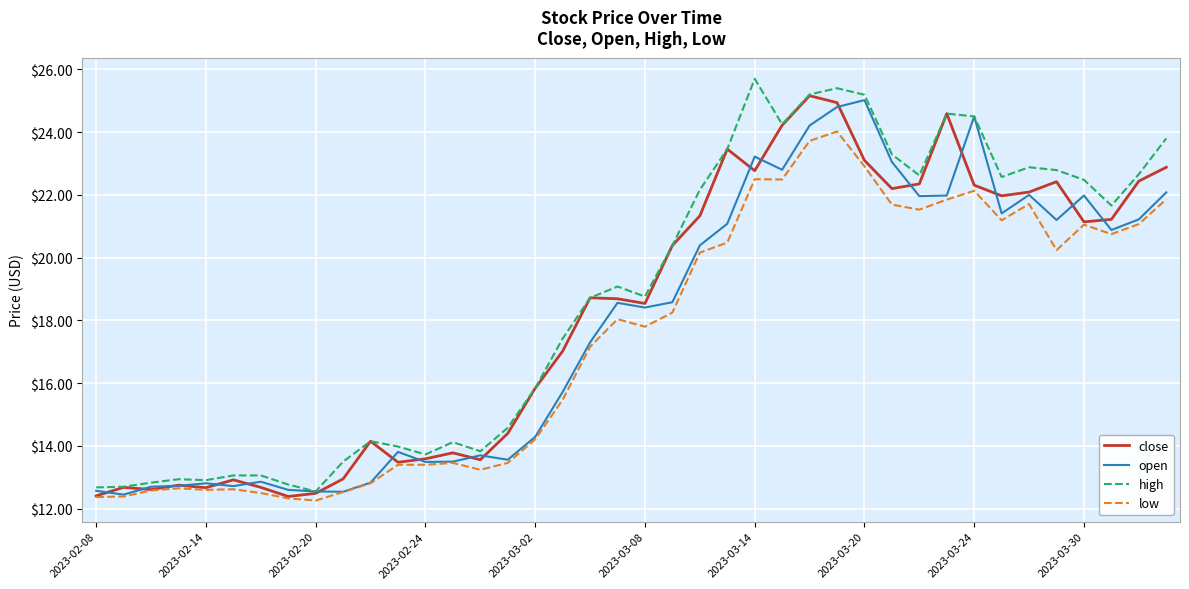

What is the lowest value of the low series?

12.3